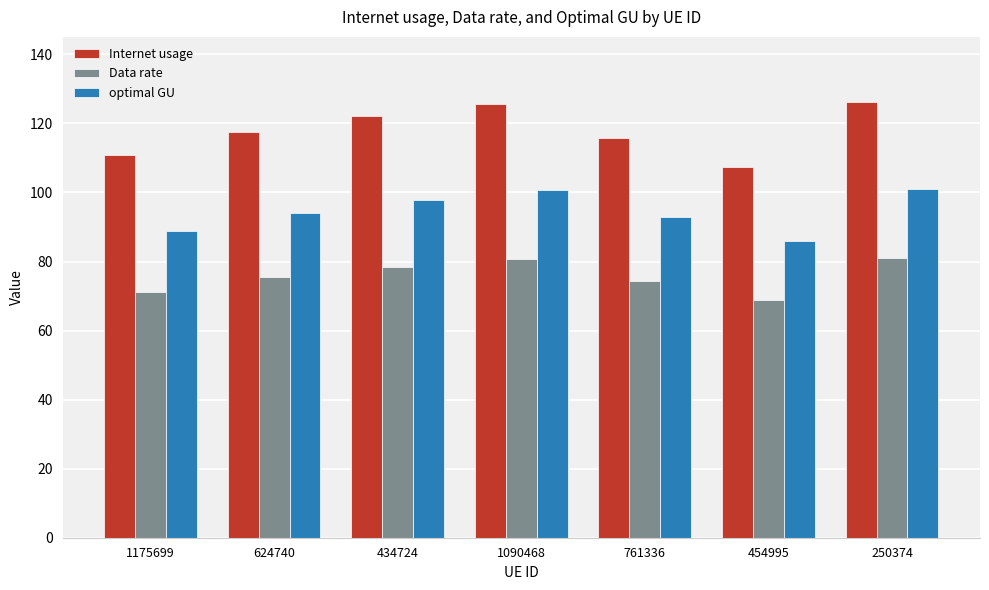

At which label does Data rate first exceed 75?

624740